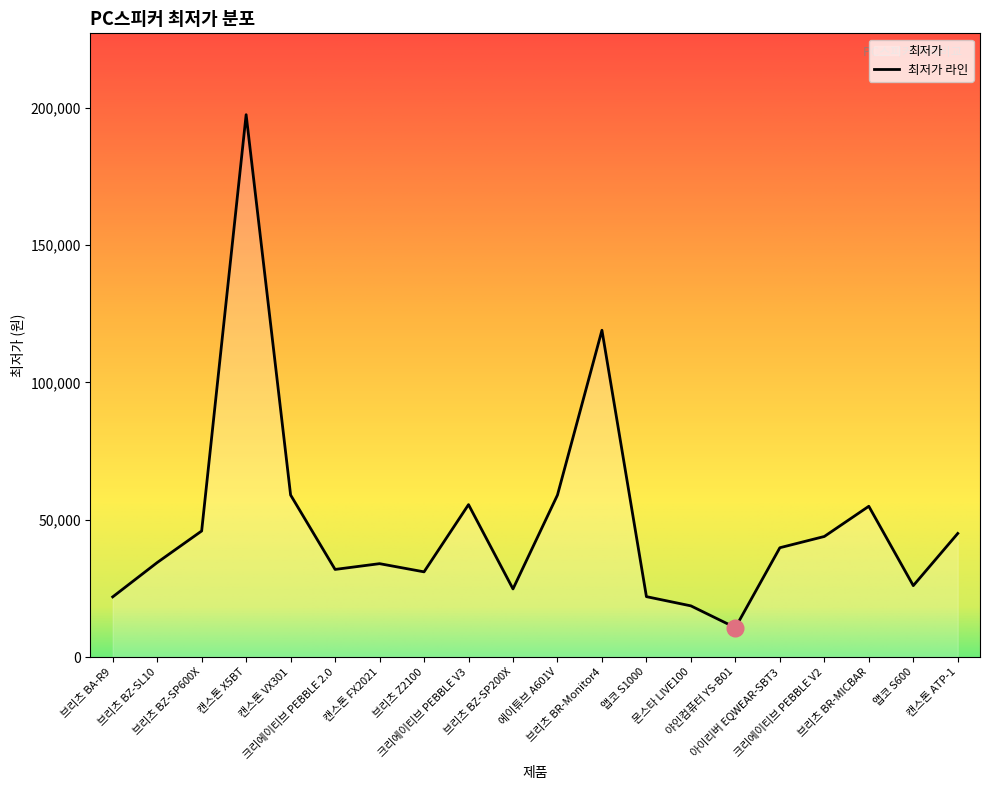

Reading left to right, list all the values displayed in this chart.

브리츠 BA-R9=21900	브리츠 BZ-SL10=34400	브리츠 BZ-SP600X=45900	캔스톤 X5BT=197500	캔스톤 VX301=59000	크리에이티브 PEBBLE 2.0=31900	캔스톤 FX2021=34000	브리츠 Z2100=31020	크리에이티브 PEBBLE V3=55500	브리츠 BZ-SP200X=24800	에이튜브 A601V=58990	브리츠 BR-Monitor4=119000	앱코 S1000=21990	몬스타 LIVE100=18630	야인컴퓨터 YS-B01=10700	아이리버 EQWEAR-SBT3=39800	크리에이티브 PEBBLE V2=43900	브리츠 BR-MICBAR=54900	앱코 S600=26000	캔스톤 ATP-1=45000